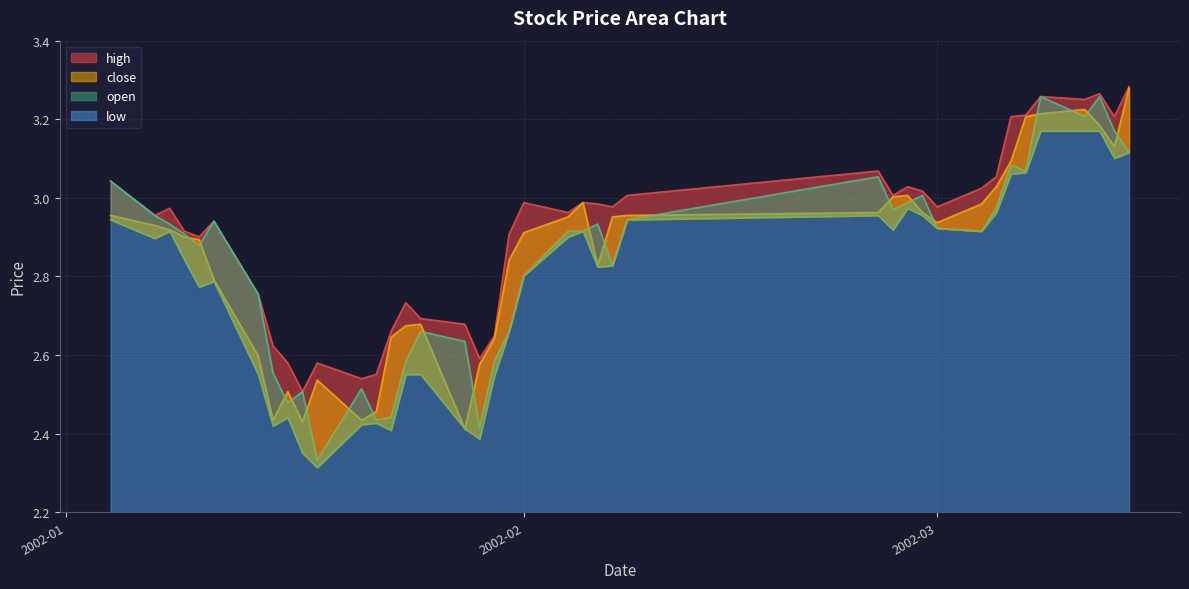

What is the value of the open point at the 25th from the left?

2.8